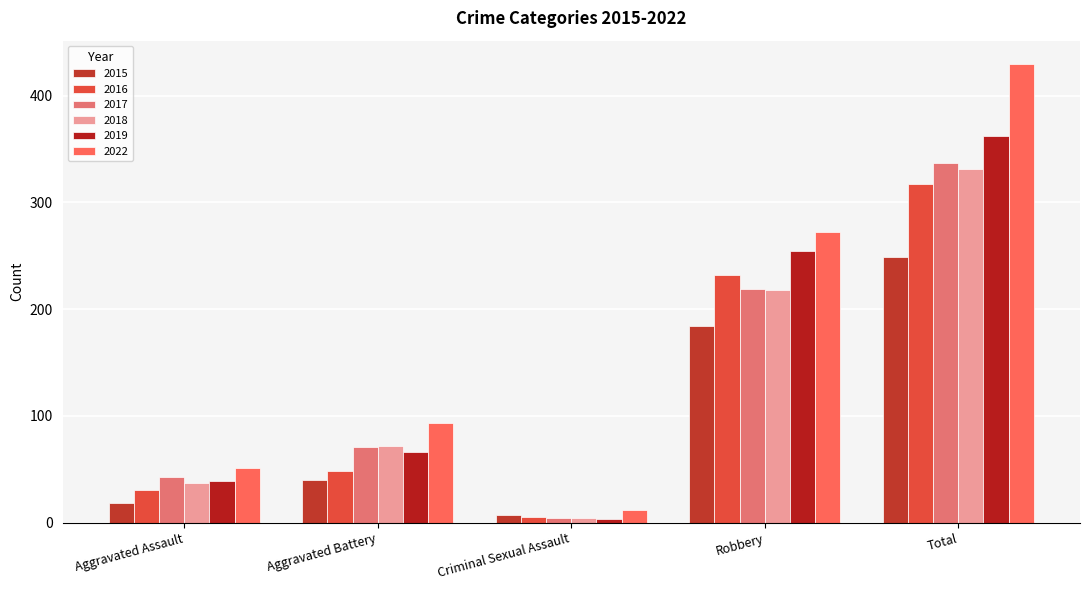

What is the sum of the 2018 values at Aggravated Assault and Aggravated Battery?

109